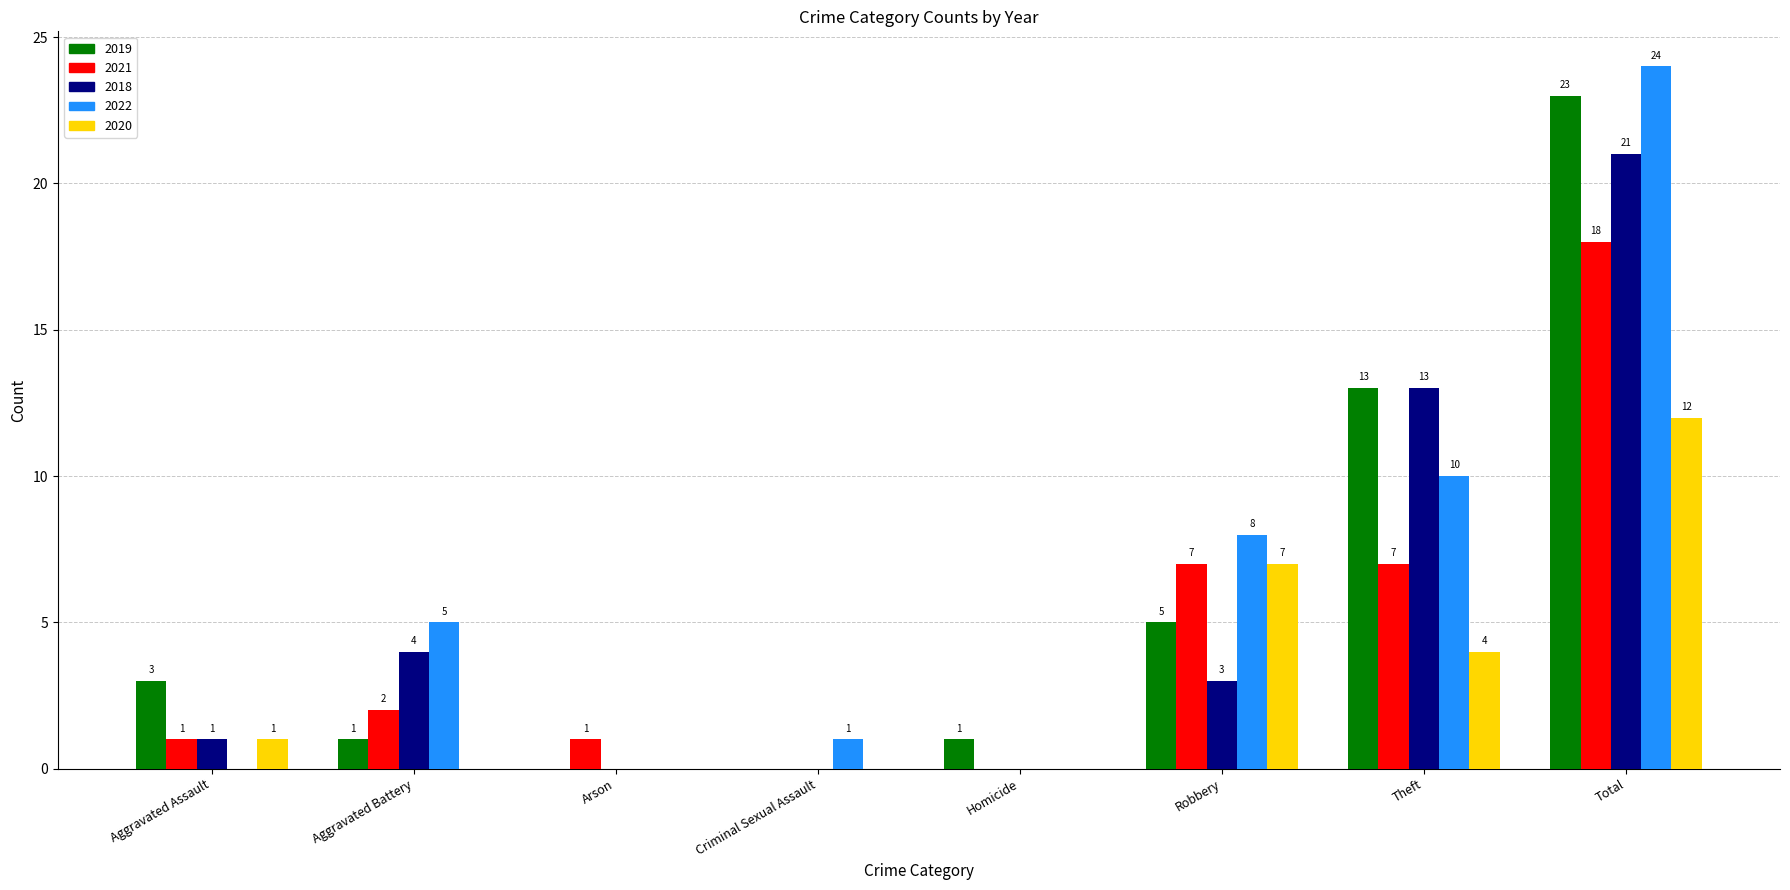

Reading right to left, extract all data points from this chart.

2019: Total=23	Theft=13	Robbery=5	Homicide=1	Criminal Sexual Assault=0	Arson=0	Aggravated Battery=1	Aggravated Assault=3
2021: Total=18	Theft=7	Robbery=7	Homicide=0	Criminal Sexual Assault=0	Arson=1	Aggravated Battery=2	Aggravated Assault=1
2018: Total=21	Theft=13	Robbery=3	Homicide=0	Criminal Sexual Assault=0	Arson=0	Aggravated Battery=4	Aggravated Assault=1
2022: Total=24	Theft=10	Robbery=8	Homicide=0	Criminal Sexual Assault=1	Arson=0	Aggravated Battery=5	Aggravated Assault=0
2020: Total=12	Theft=4	Robbery=7	Homicide=0	Criminal Sexual Assault=0	Arson=0	Aggravated Battery=0	Aggravated Assault=1